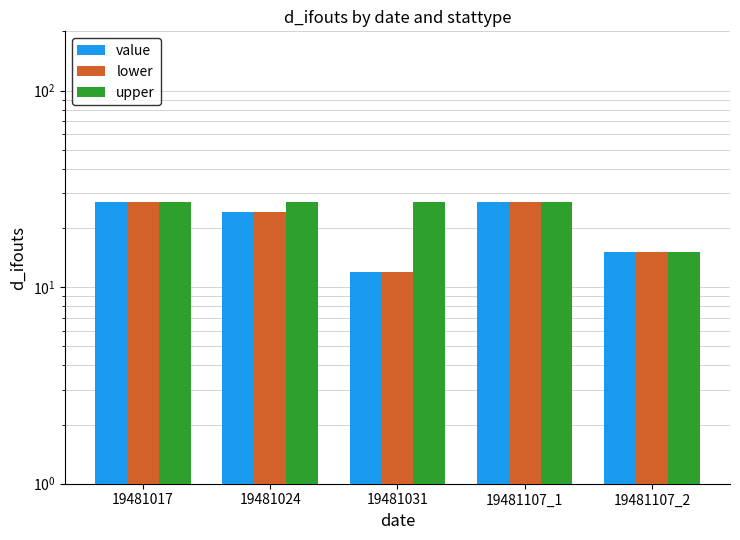

What is the minimum value for value?

12